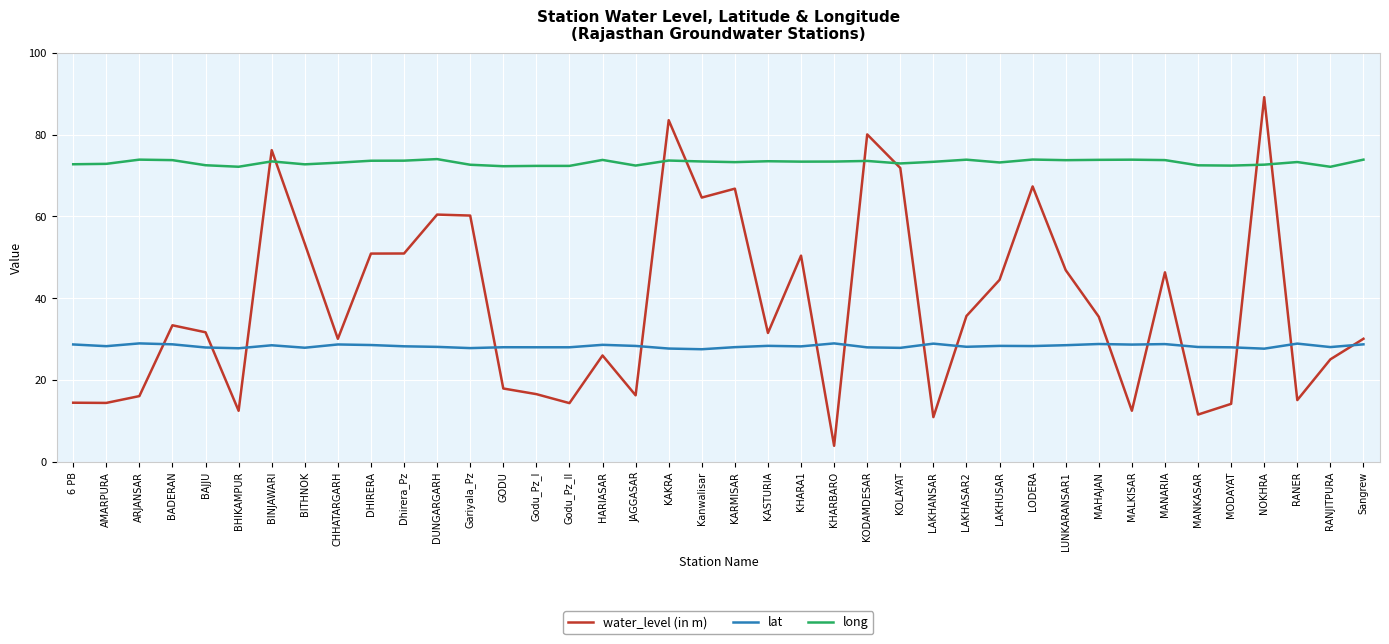

List the series in order of their peak value, lowest first.

lat, long, water_level (in m)